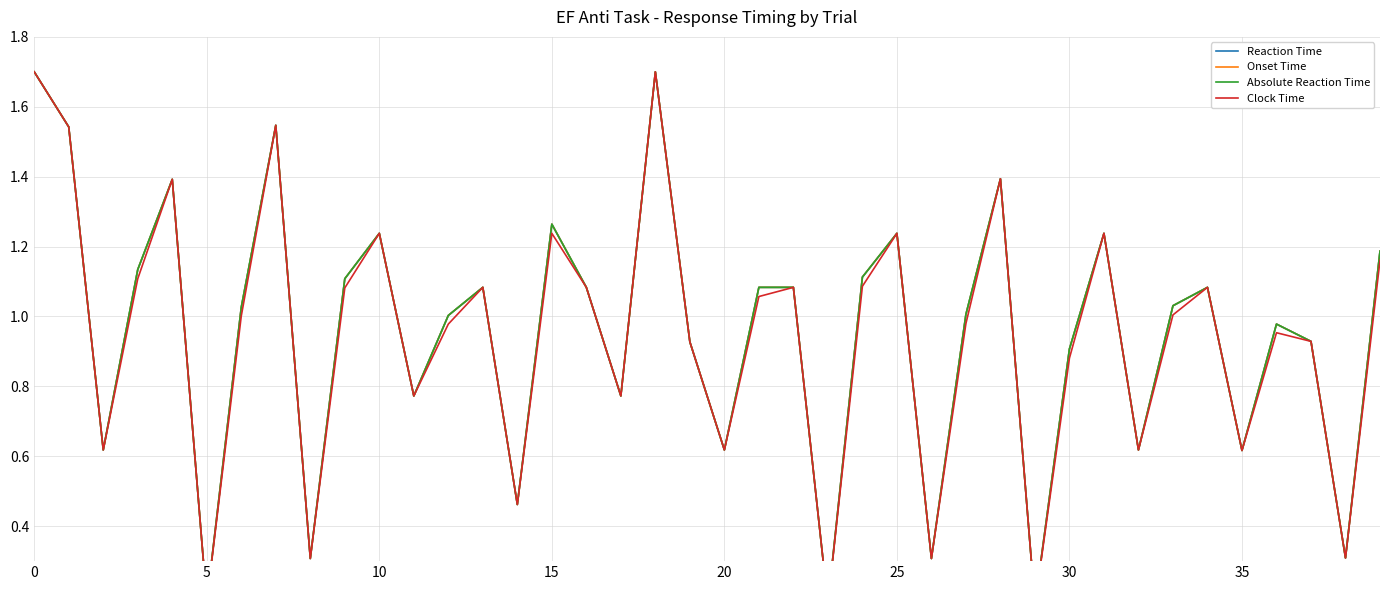

Is this an area chart (filled region under the line)?

No